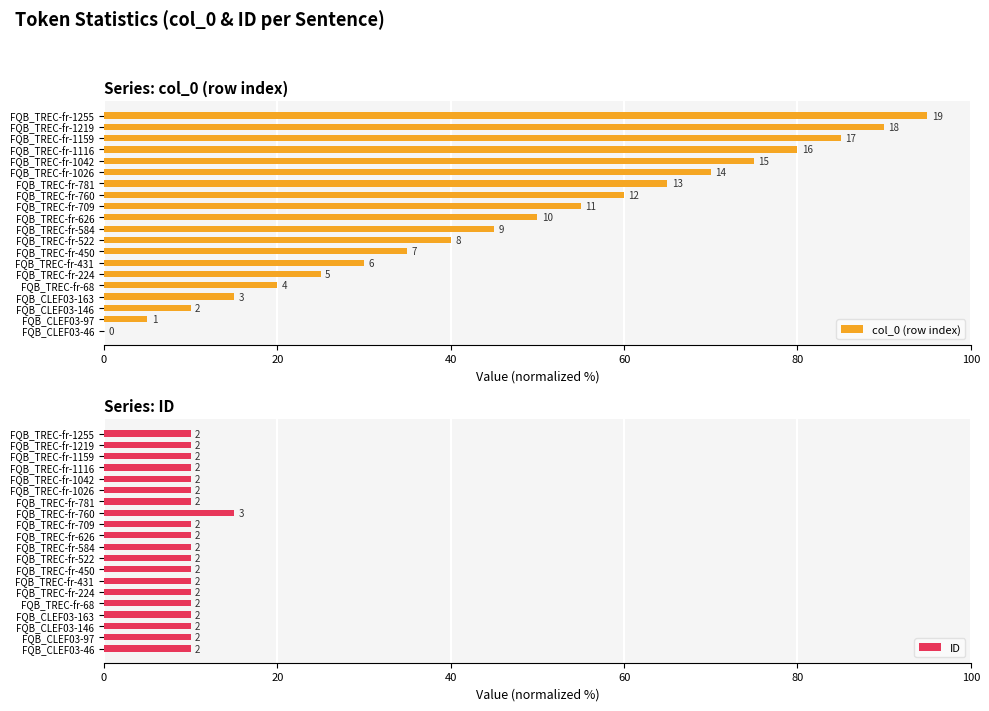

Reading left to right, transcribe all the data shown in this chart.

col_0 (row index): 0.0	5.0	10.0	15.0	20.0	25.0	30.0	35.0	40.0	45.0	50.0	55.0	60.0	65.0	70.0	75.0	80.0	85.0	90.0	95.0
ID: 10.0	10.0	10.0	10.0	10.0	10.0	10.0	10.0	10.0	10.0	10.0	10.0	15.0	10.0	10.0	10.0	10.0	10.0	10.0	10.0